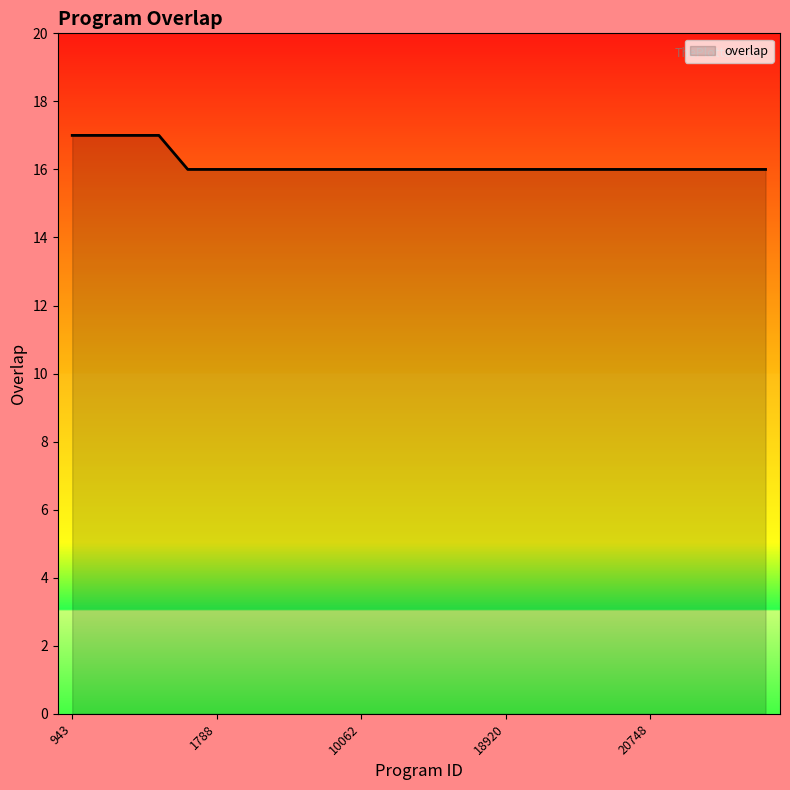

What is the maximum value shown in the chart?

17